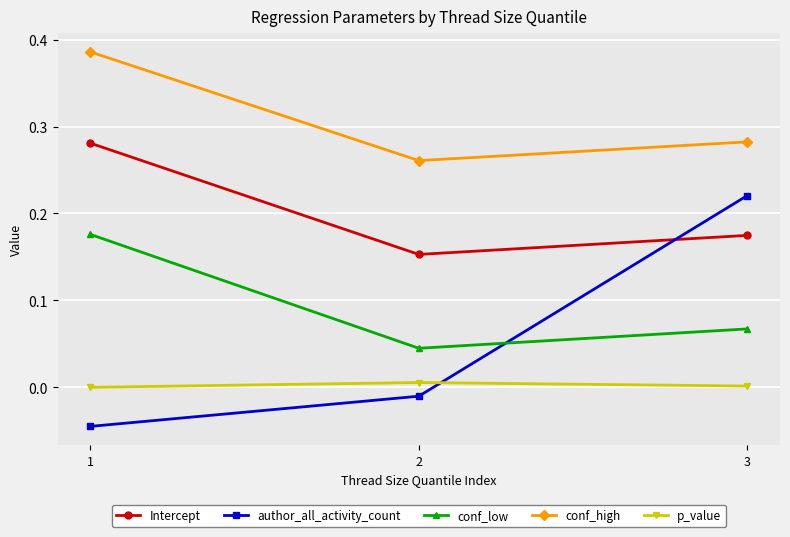

At which category is the sum across all series the highest?

1